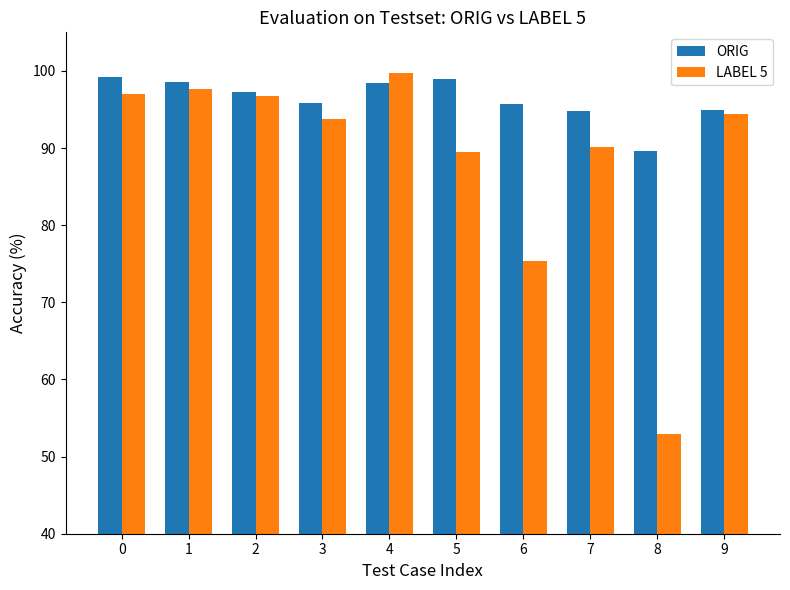

What is the spread (max minus min) of values at 6?

20.4